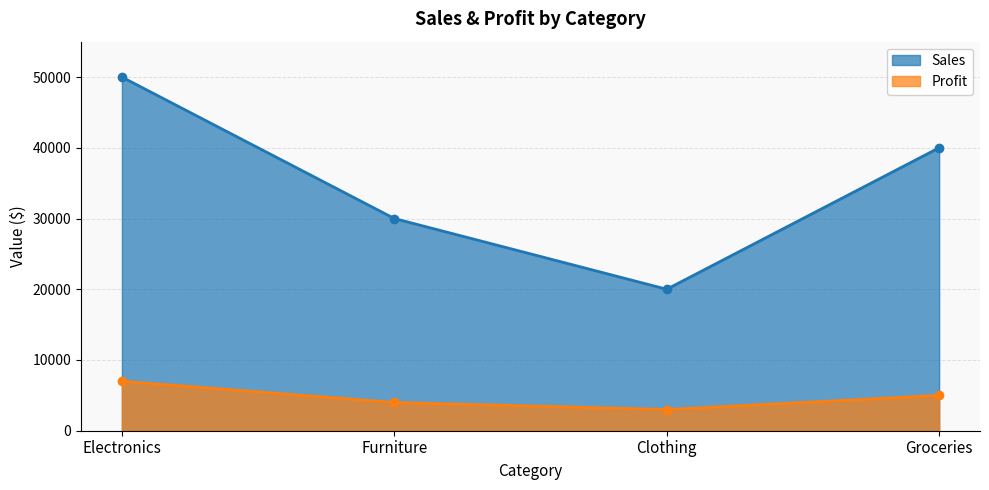

What is the spread (max minus min) of values at Groceries?

35000